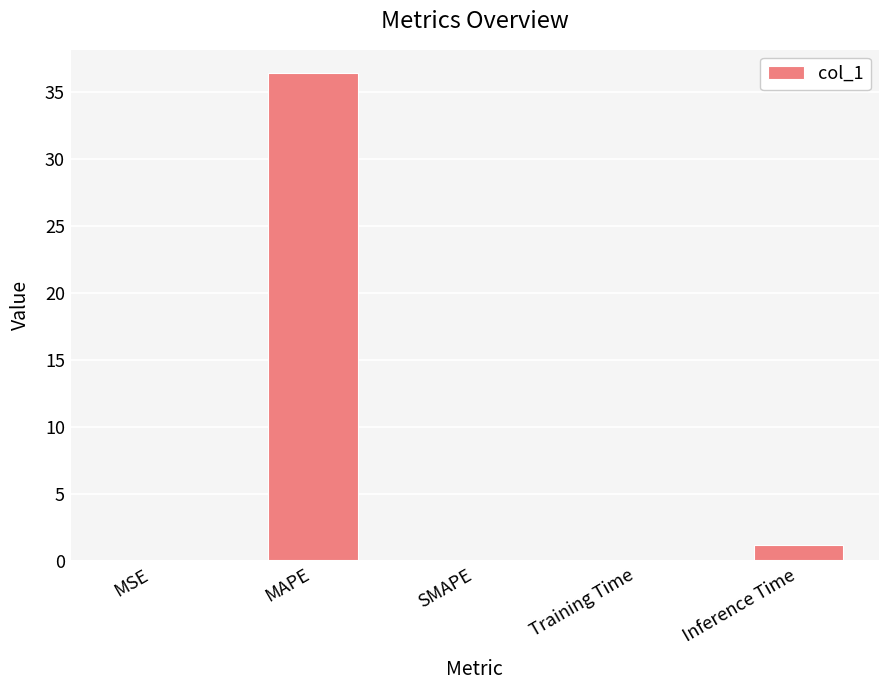

At which category does the chart reach its peak across all series?

MAPE